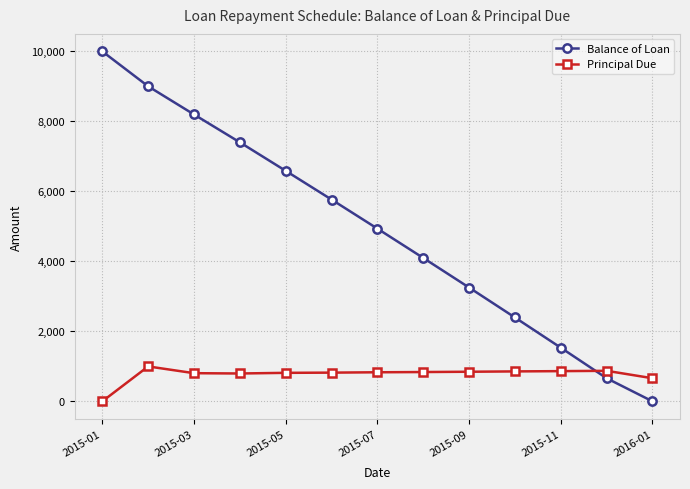

What is the value of the Balance of Loan point at the 7th from the left?

4935.2